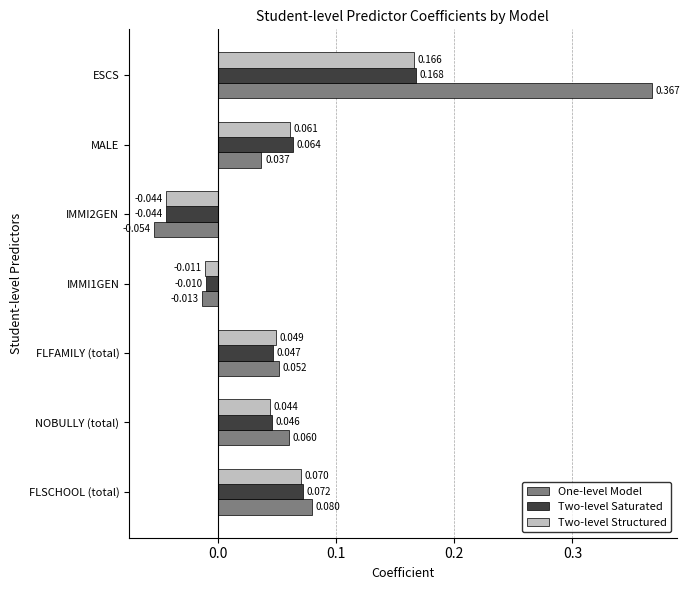

How many data points in Two-level Saturated are above 0?

5